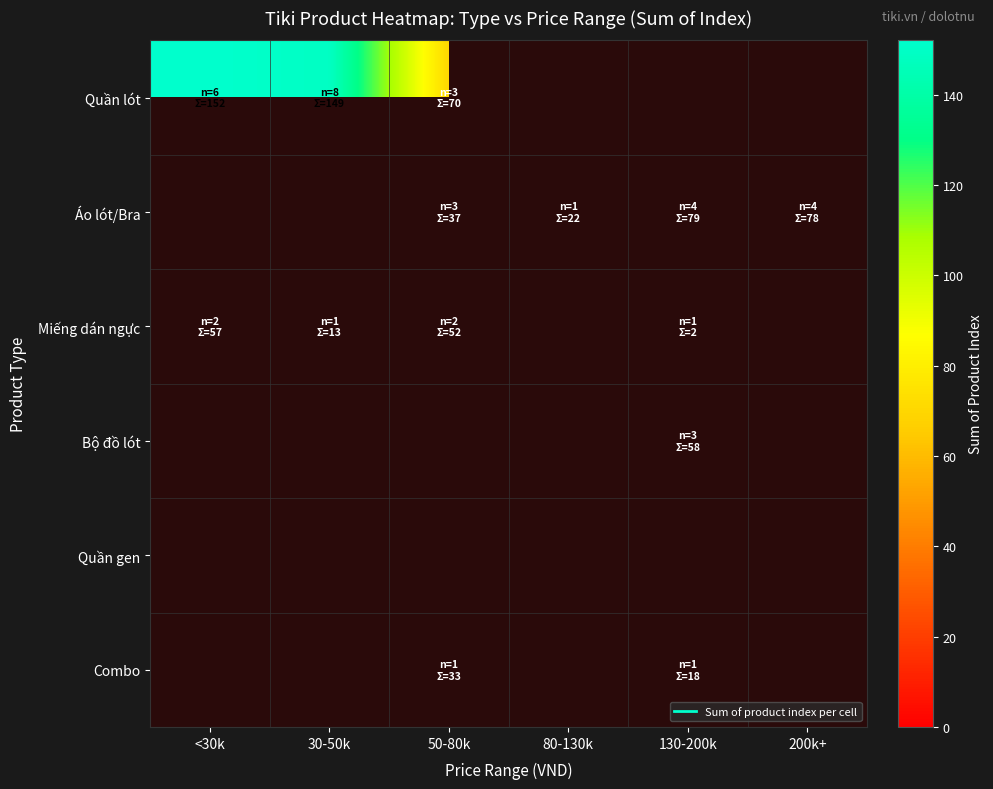

How many values in the Áo lót/Bra series exceed 37?

2